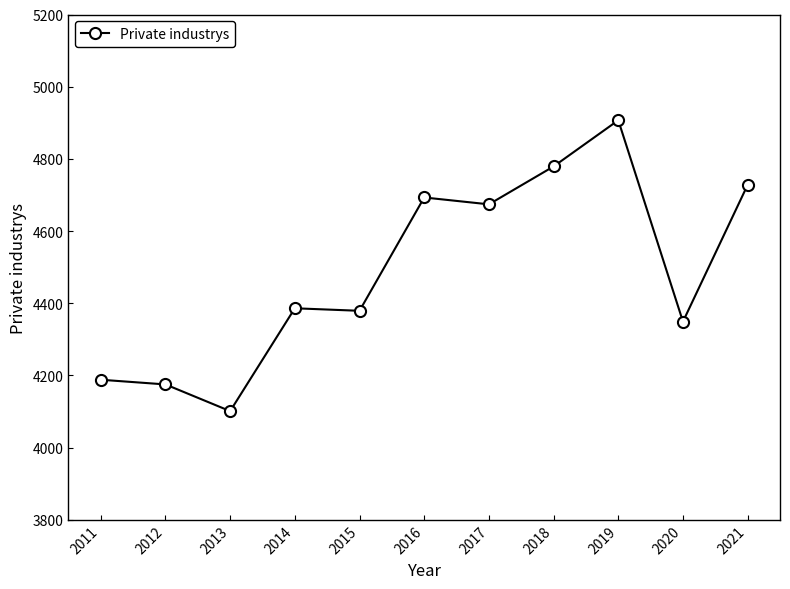

Which label corresponds to the largest value in the chart?

2019